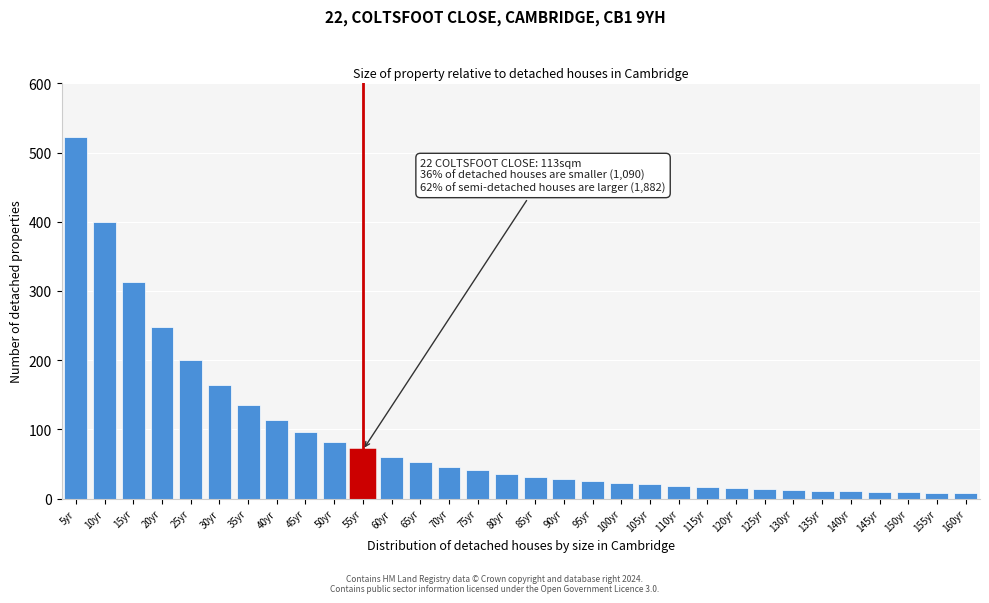

Approximately how many times larger is the value at 25yr compared to 80yr?

5.6